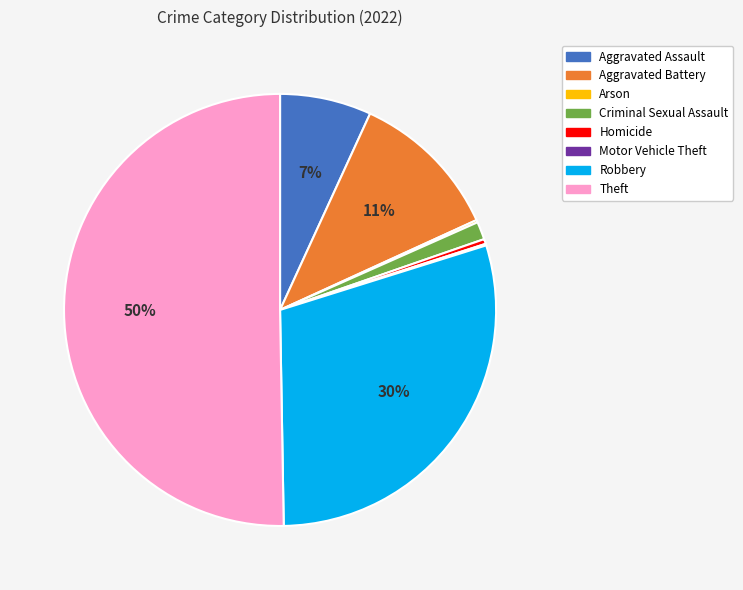

To the nearest percent, what is the difference between the Criminal Sexual Assault and Aggravated Battery slice percentages?

10%